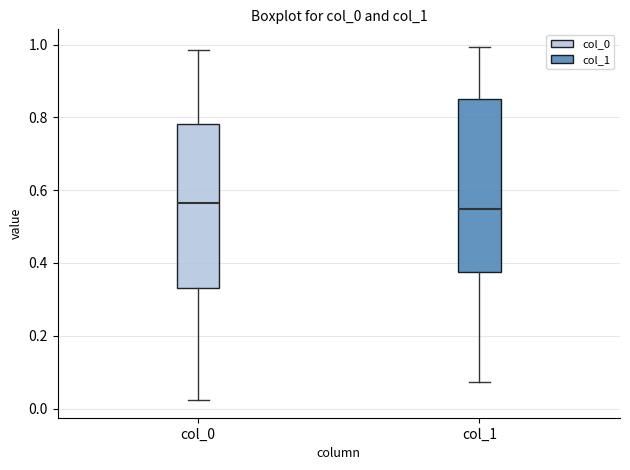

Reading left to right, read every box against the y-axis: the position of its median line, the range the box covers, and the ends of its whiskers. The values are not printed on the chart, so give them approximately, as read against the axis.

col_0: median 0.56, box 0.34 to 0.78, whiskers 0.02 to 0.98
col_1: median 0.54, box 0.38 to 0.86, whiskers 0.08 to 1.00